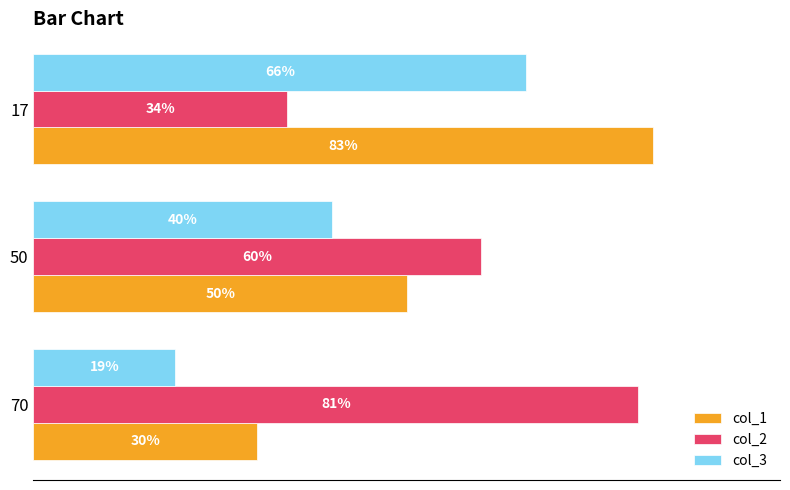

List the series in order of their peak value, highest first.

col_1, col_2, col_3